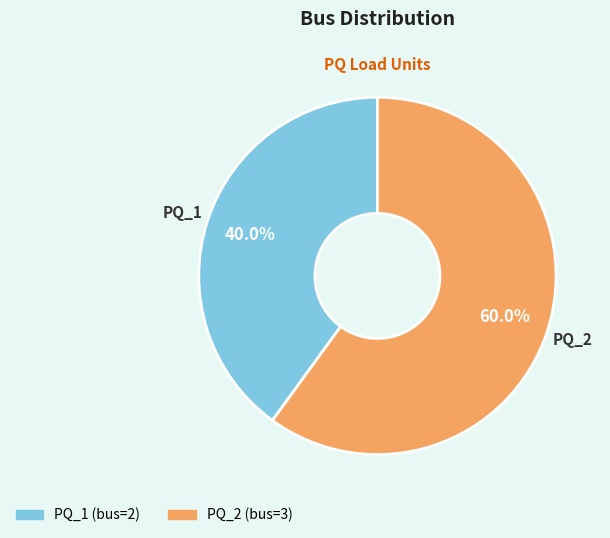

True or false: PQ_2 accounts for 67% of the total.

False